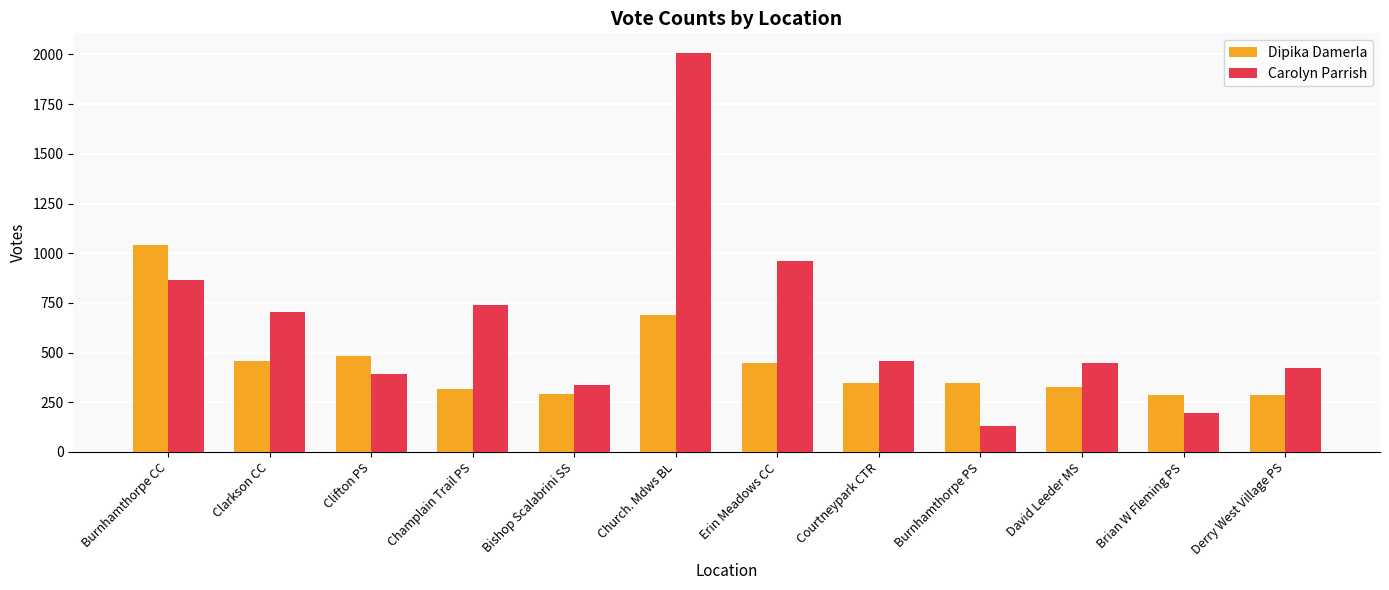

Rank the series by their average value, from lowest to highest.

Dipika Damerla, Carolyn Parrish